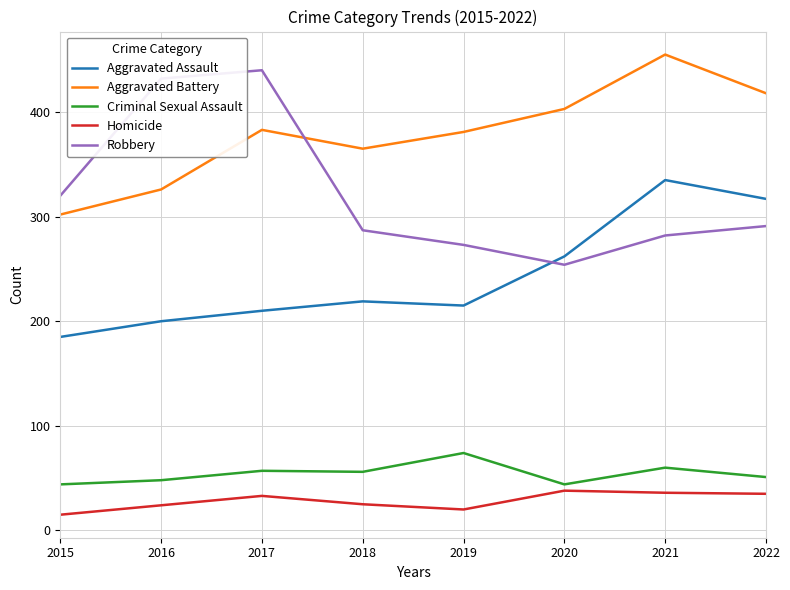

Does the chart have visible grid lines?

Yes